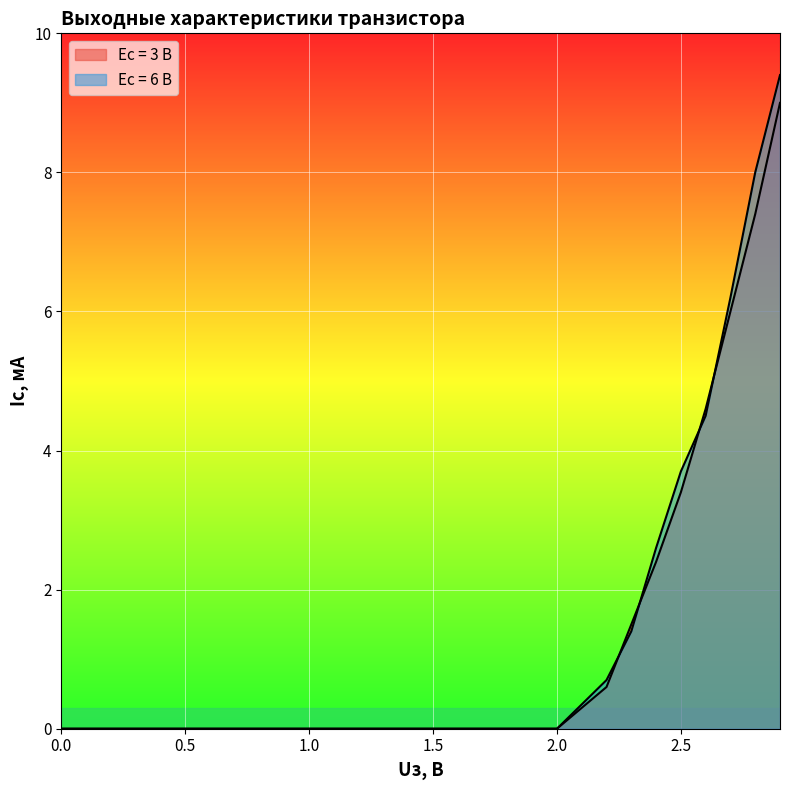

Between 2.3 and 2.6, which series saw the biggest shift?

Ес = 6 В